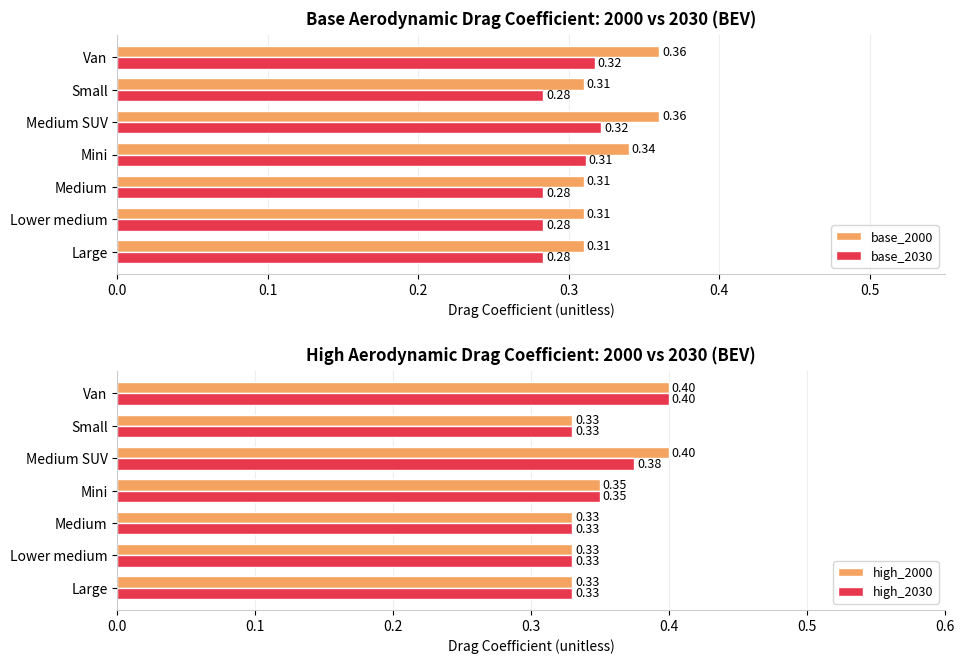

Is the value of base_2030 at Medium greater than the value of base_2000 at Van?

No